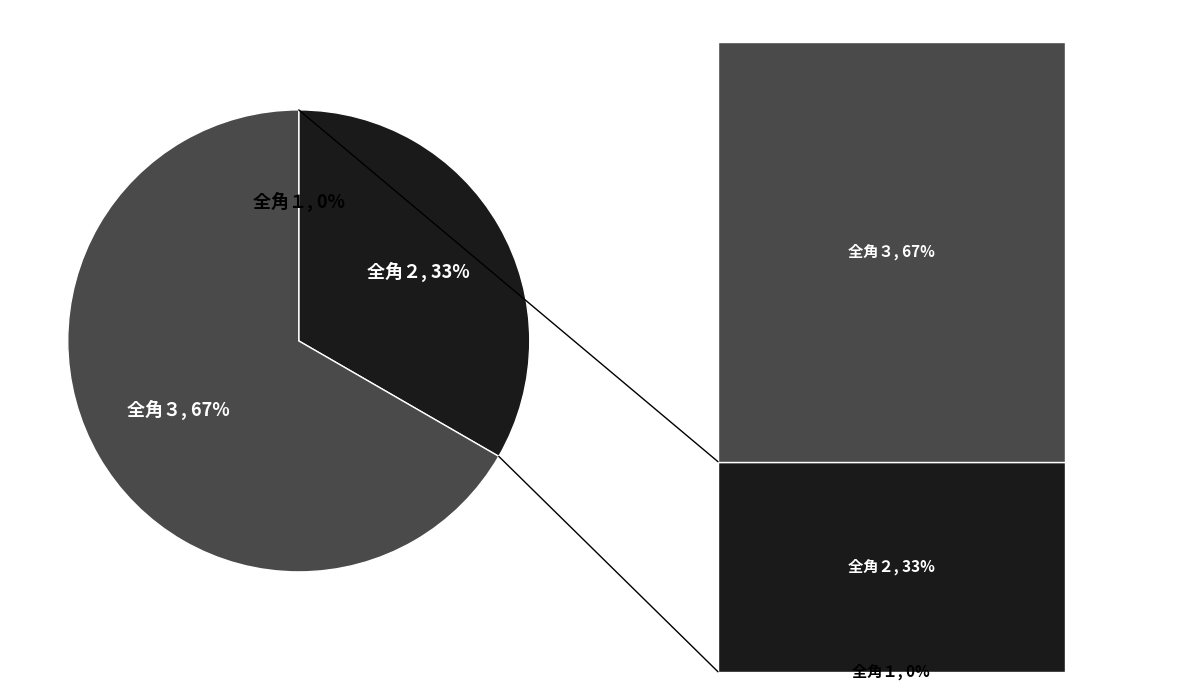

True or false: 全角１ accounts for 0% of the total.

True